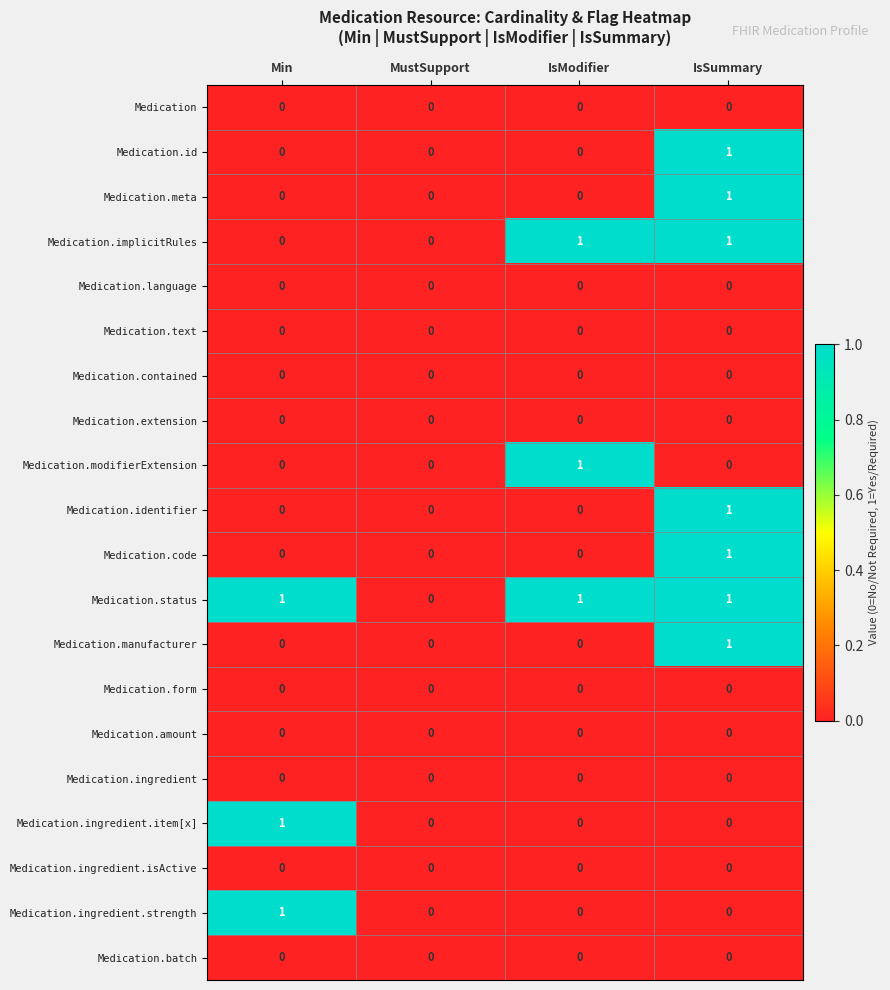

True or false: Medication.text has a value of 0 at Min.

True